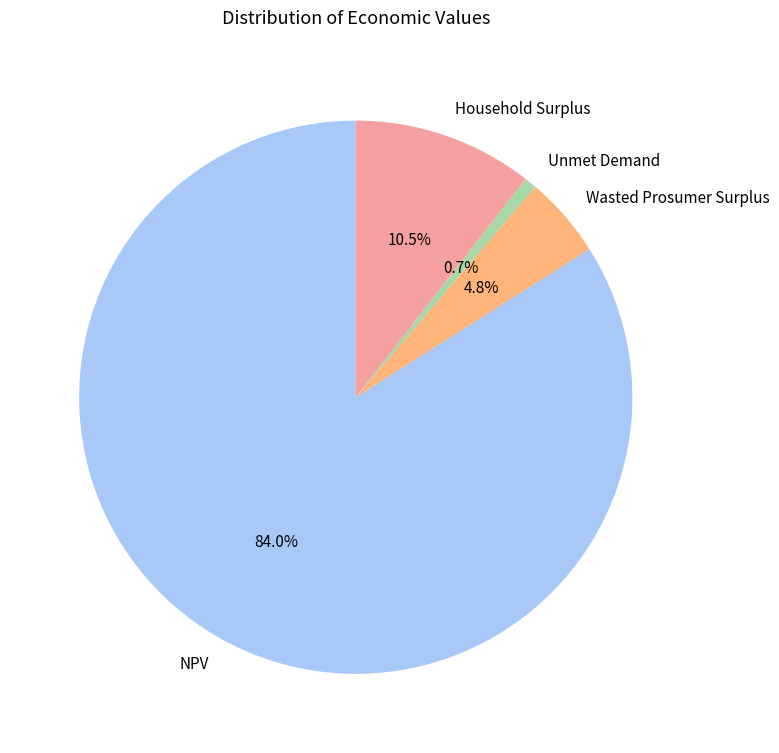

To the nearest percent, what is the difference between the largest and smallest slice percentages?

83%